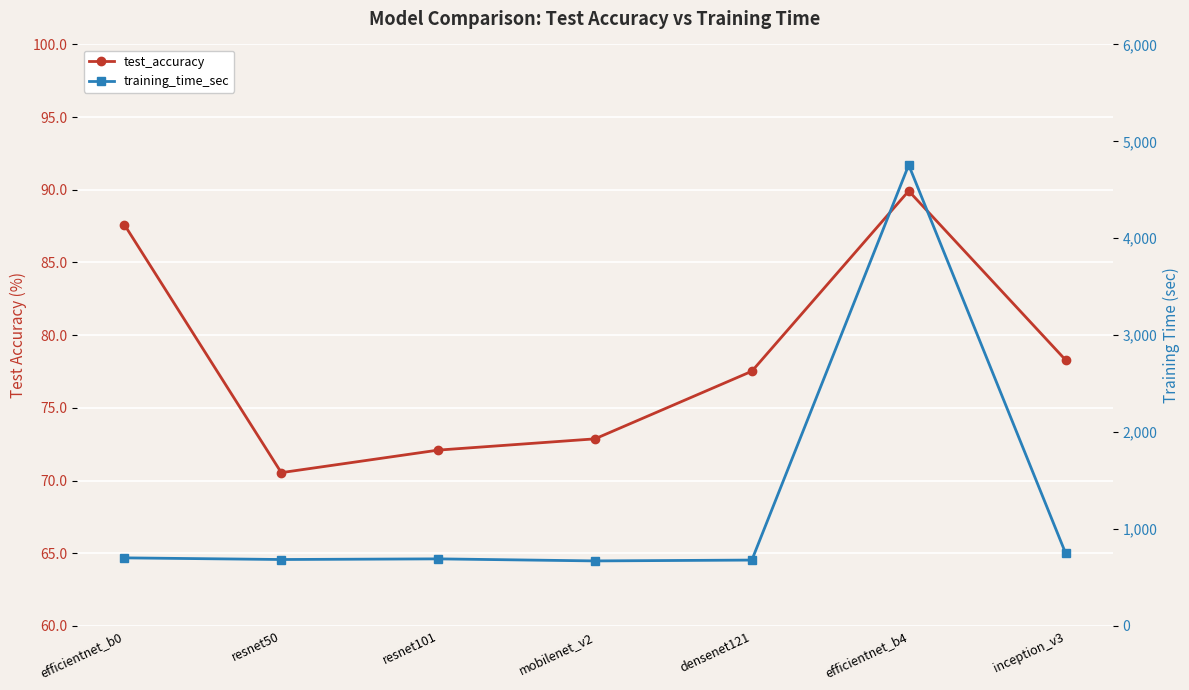

How many lines are shown in the chart?

2